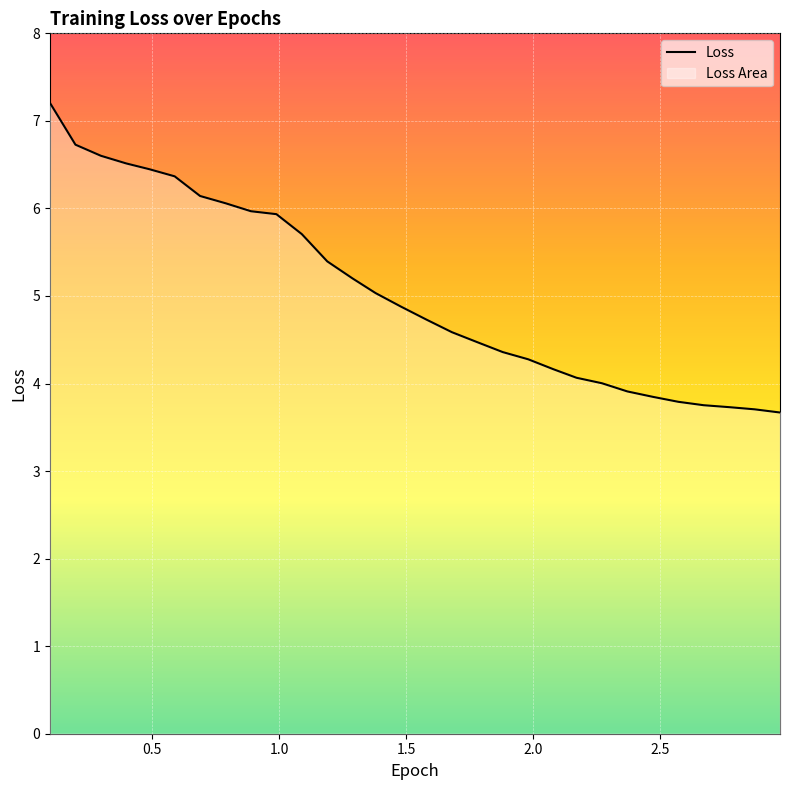

What is the maximum value shown in the chart?

7.2